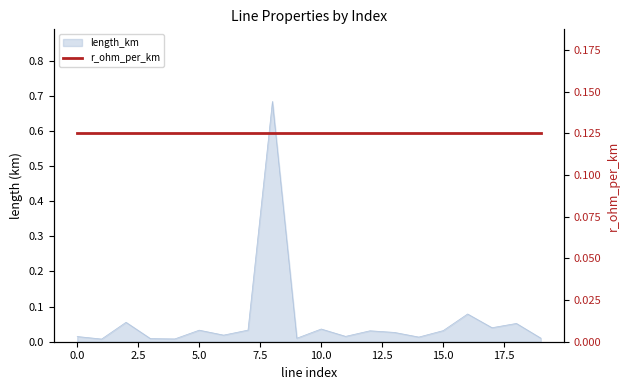

What is the average value?

0.1